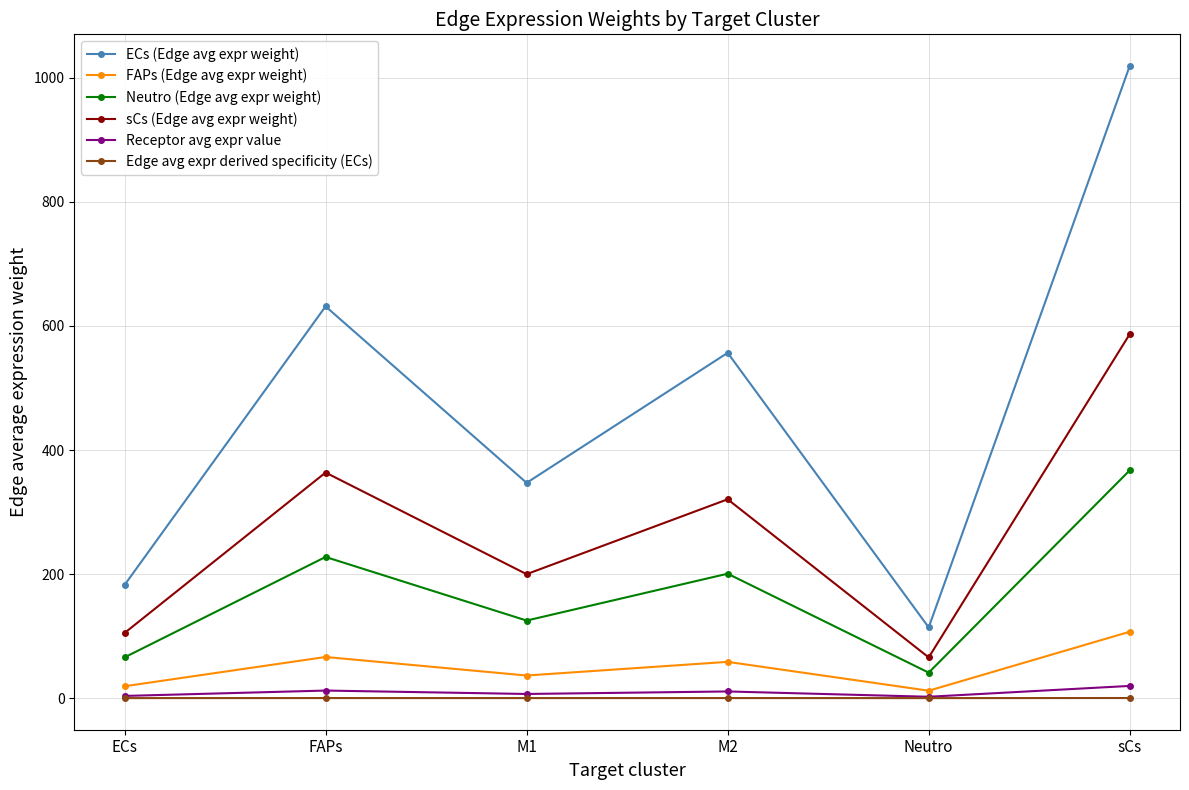

What is the average value of the Receptor avg expr value series?

9.2